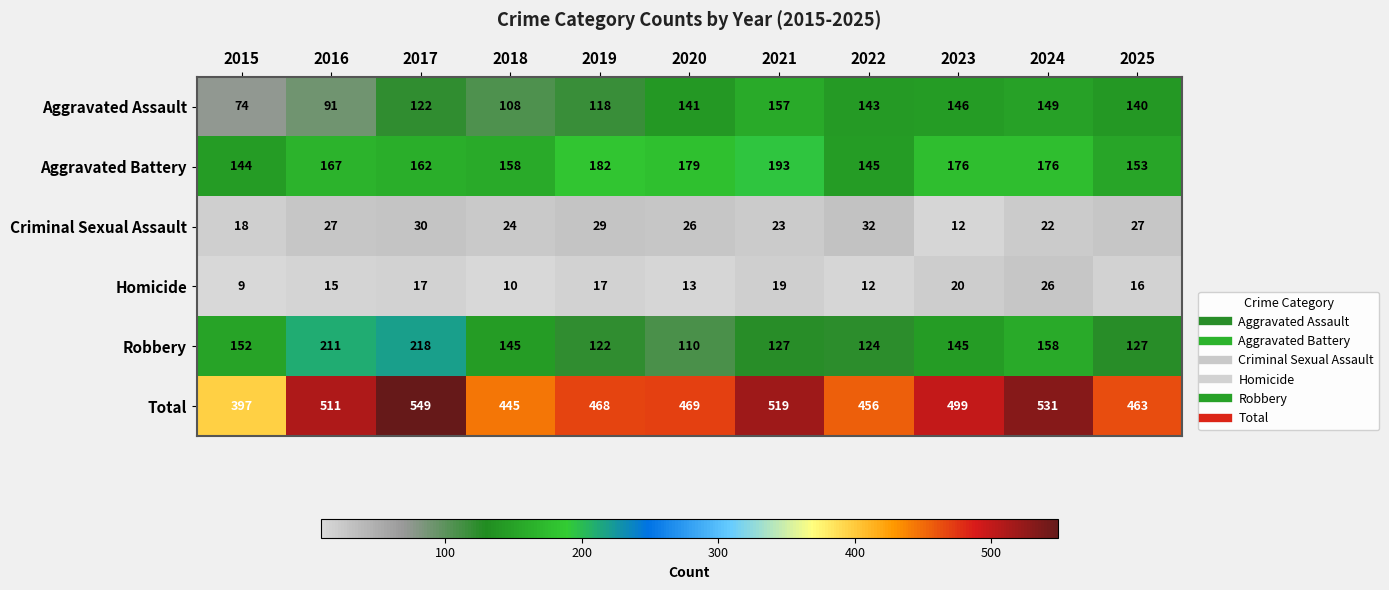

What is the difference between the highest and lowest values at 2025?

447